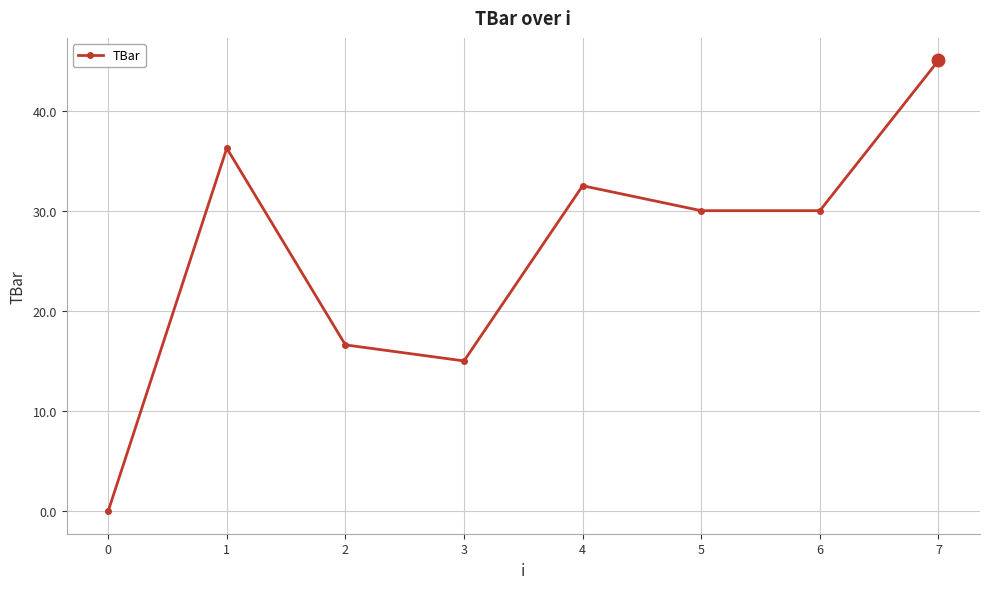

What is the average value?

25.7